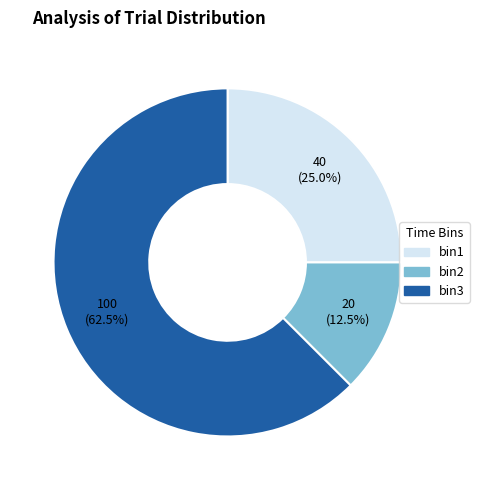

Which category has the biggest portion of the pie?

bin3